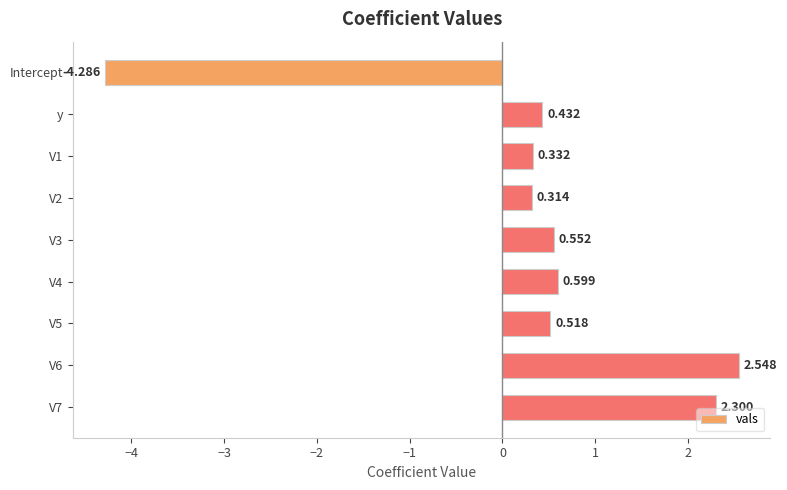

What is the label of the 9th bar from the bottom?

Intercept